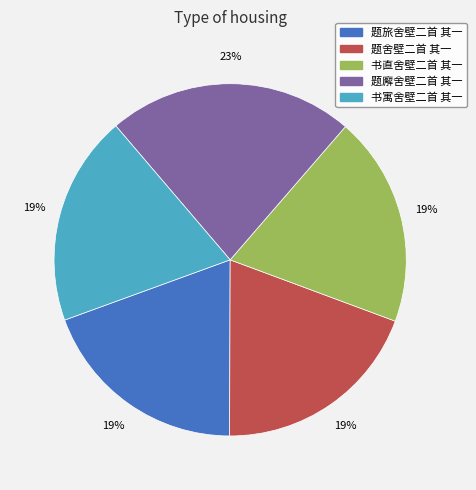

Which slice is the largest?

题廨舍壁二首 其一